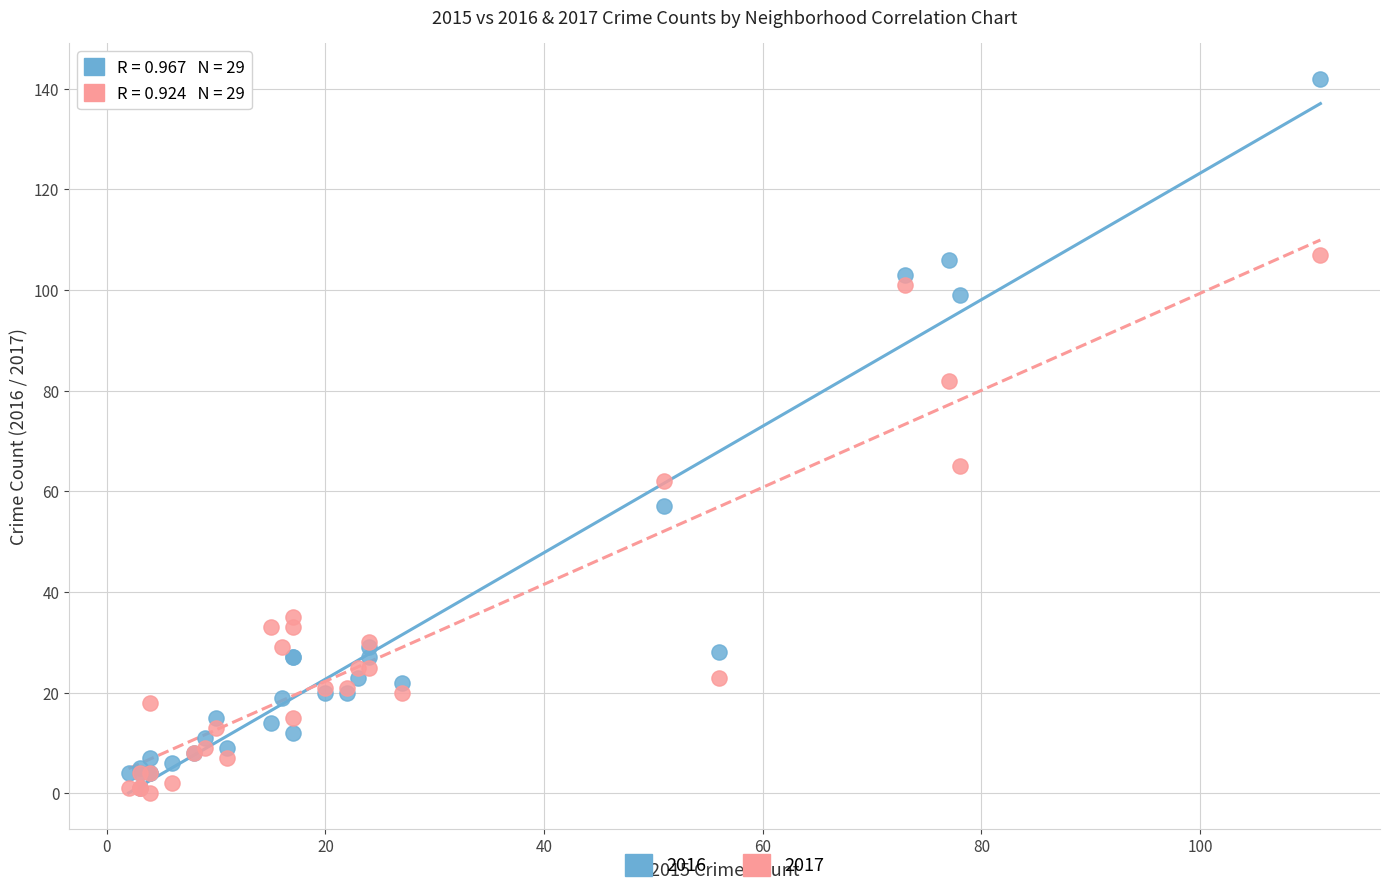

In the 2017 series, what Y value is closest to 53?

62